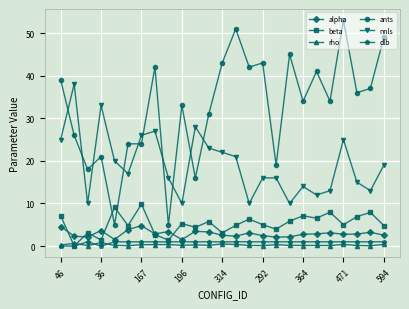

Which series has the widest spread of values?

ants